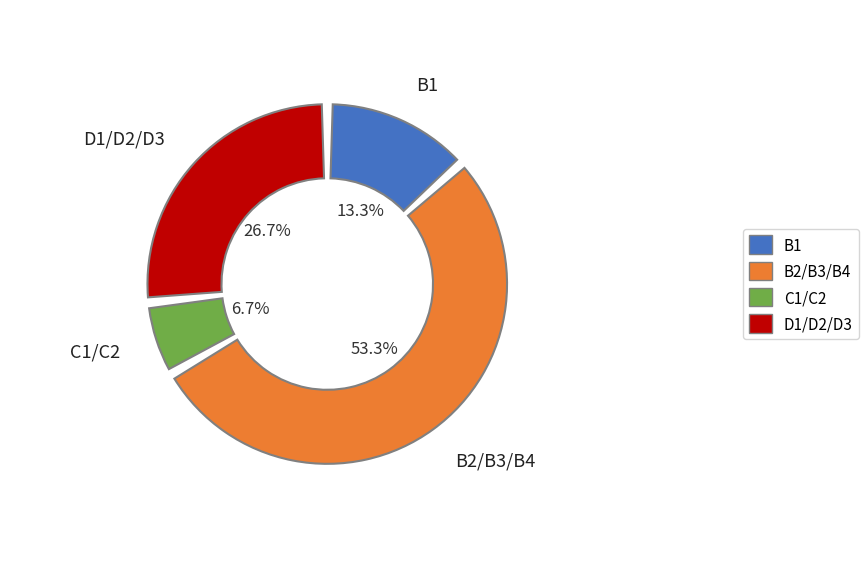

Does D3 account for over 50% of the chart?

No